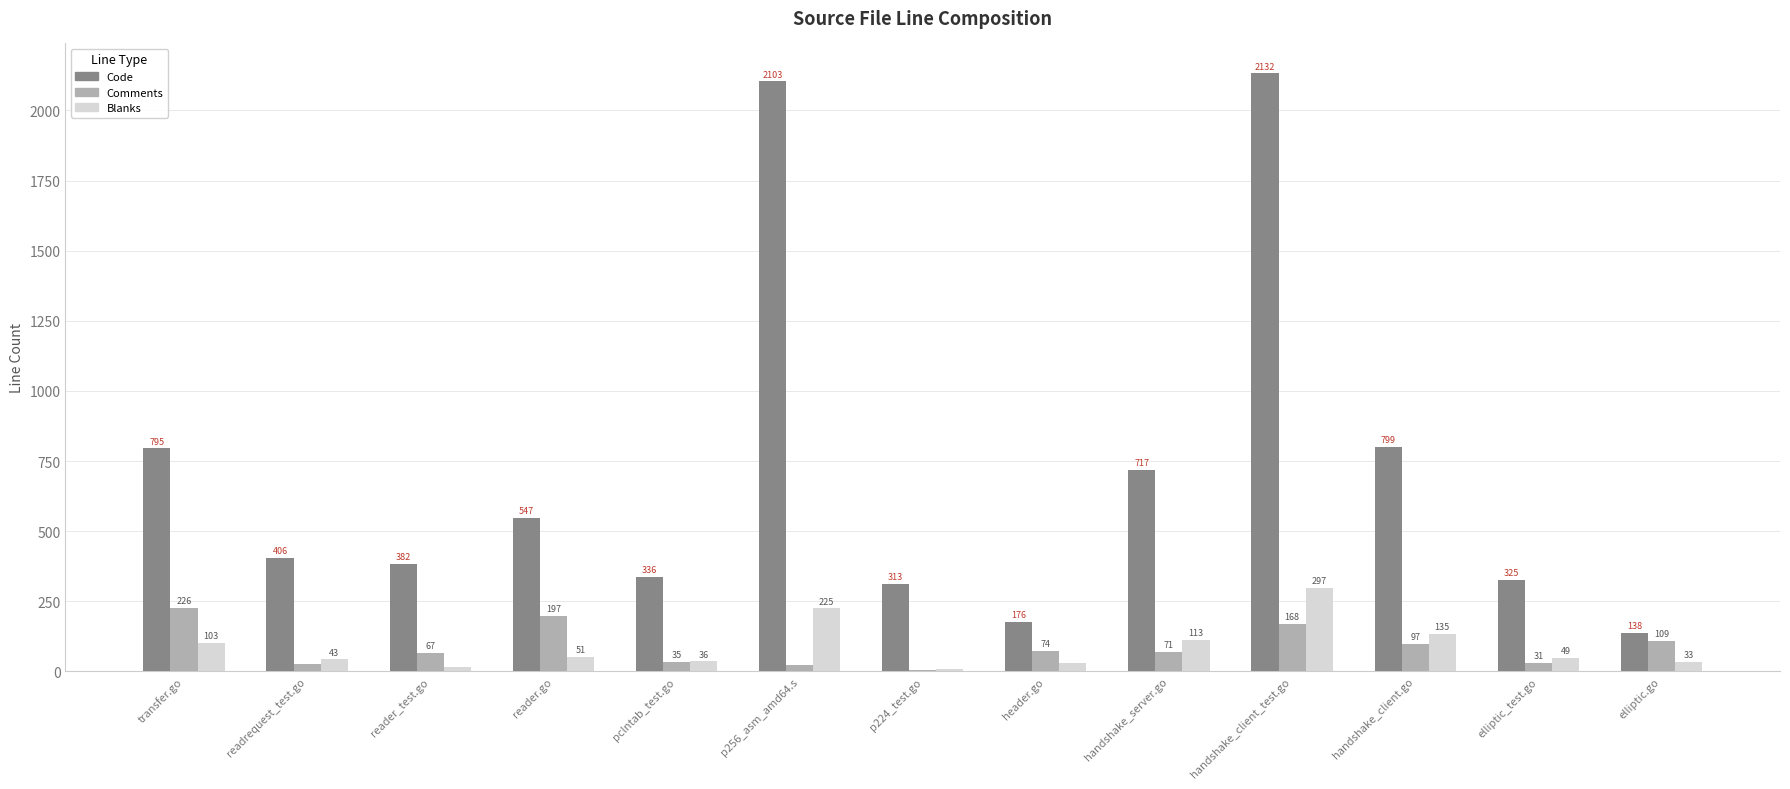

Which series has the largest total across all categories?

Code